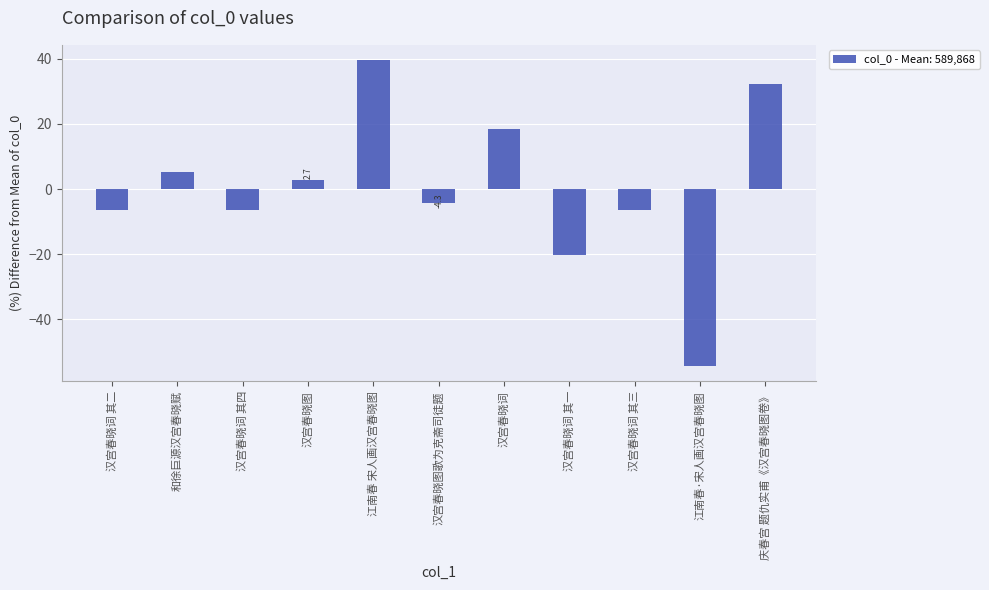

Is it true that the value at 汉宫春晓词 其一 is -20.4?

True